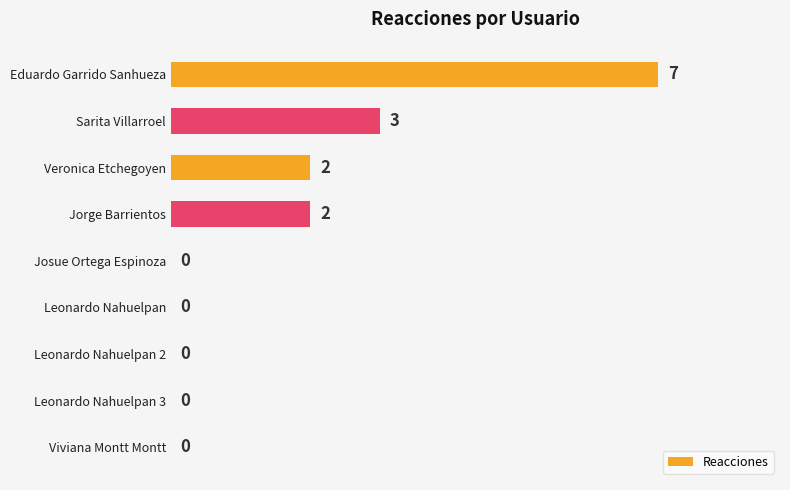

Which has a higher value, Leonardo Nahuelpan 2 or Eduardo Garrido Sanhueza?

Eduardo Garrido Sanhueza